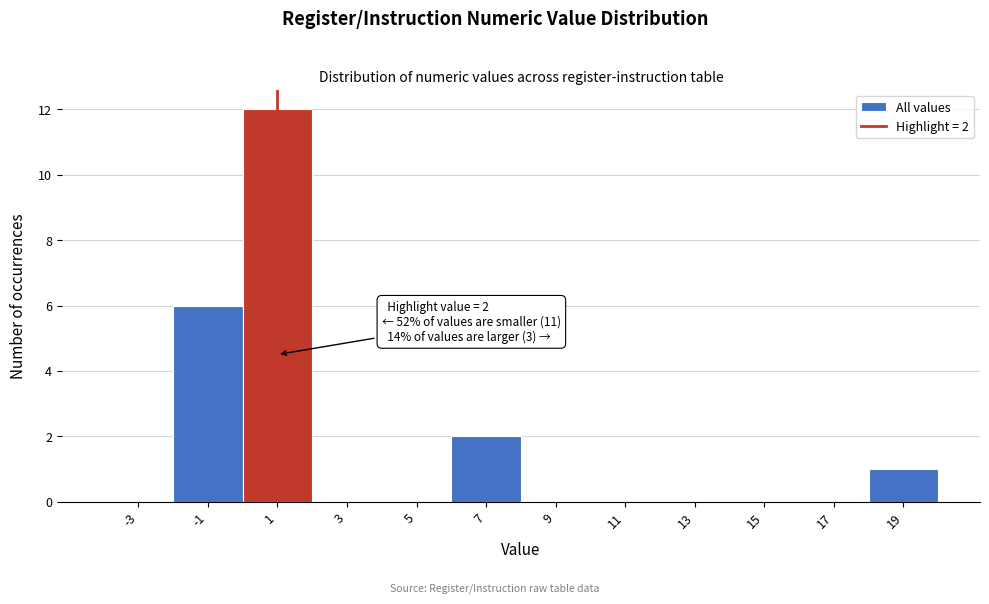

Reading left to right, list all the values displayed in this chart.

-3=0	-1=6	1=12	3=0	5=0	7=2	9=0	11=0	13=0	15=0	17=0	19=1